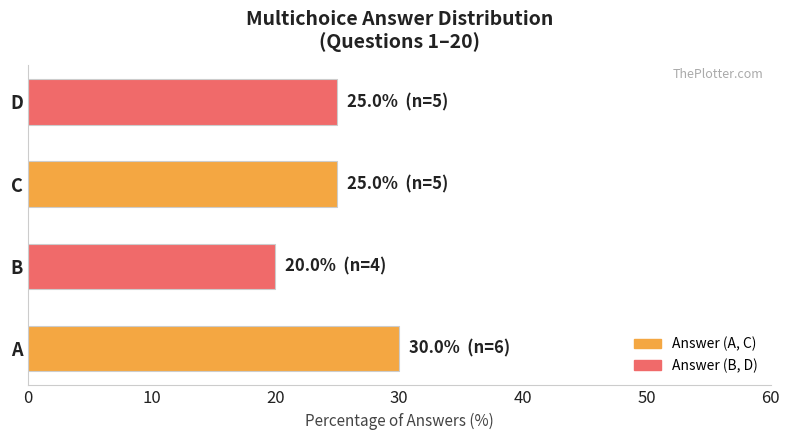

How many categories are shown in the chart?

4